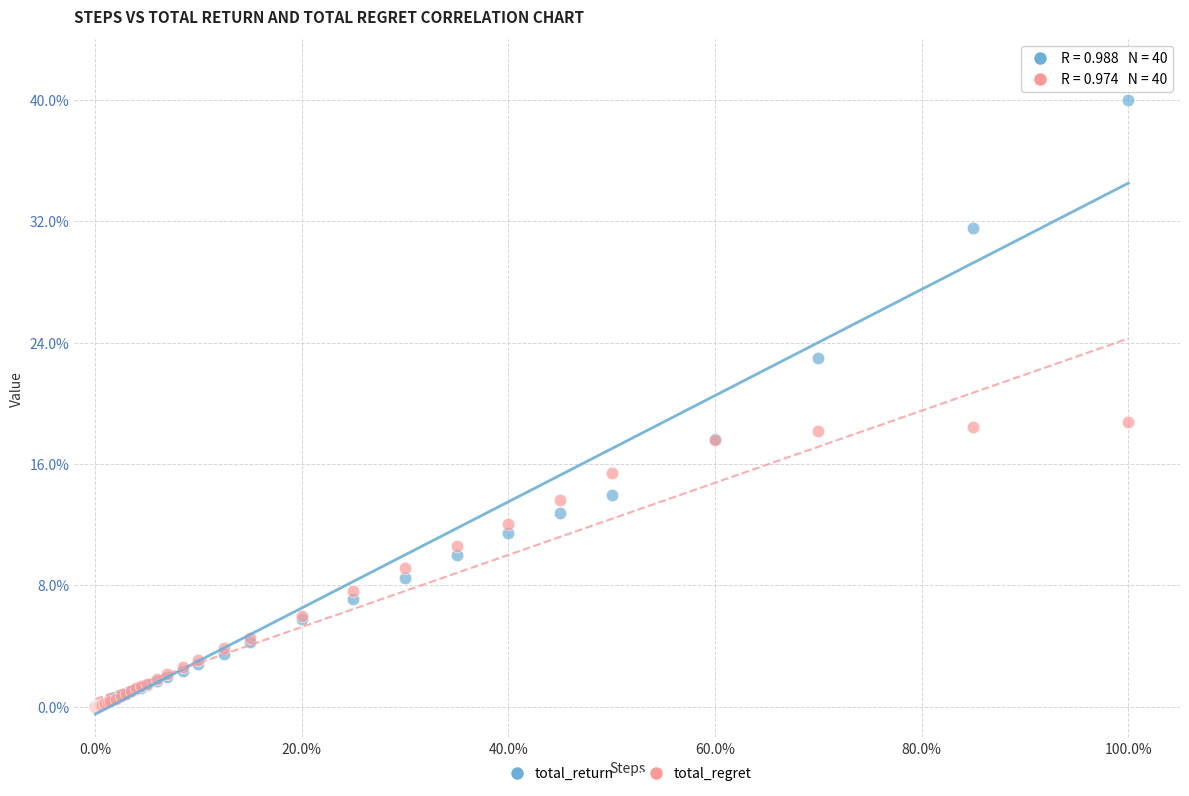

Which series contains the highest Y value?

total_return